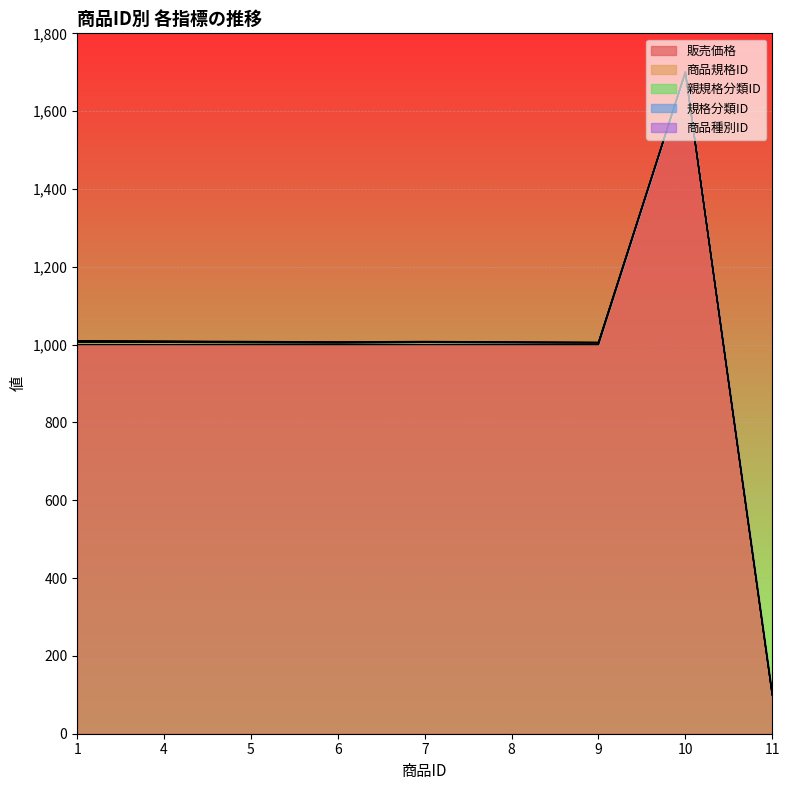

Reading left to right, transcribe all the data shown in this chart.

販売価格: 1=1000	4=1000	5=1000	6=1000	7=1000	8=1000	9=1000	10=1700	11=100
商品規格ID: 1=6	4=6	5=5	6=4	7=6	8=5	9=4	10=0	11=0
親規格分類ID: 1=3	4=2	5=2	6=2	7=1	8=1	9=1	10=0	11=0
規格分類ID: 1=0	4=0	5=0	6=0	7=0	8=0	9=0	10=0	11=0
商品種別ID: 1=1	4=1	5=1	6=1	7=1	8=1	9=1	10=1	11=2